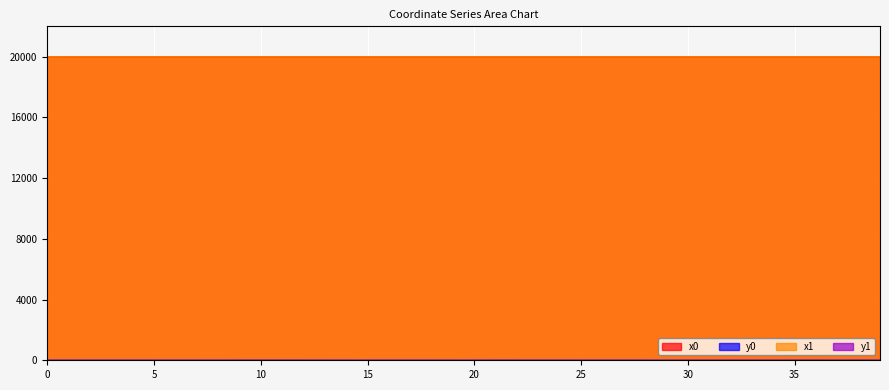

At which category does the chart reach its minimum across all series?

31